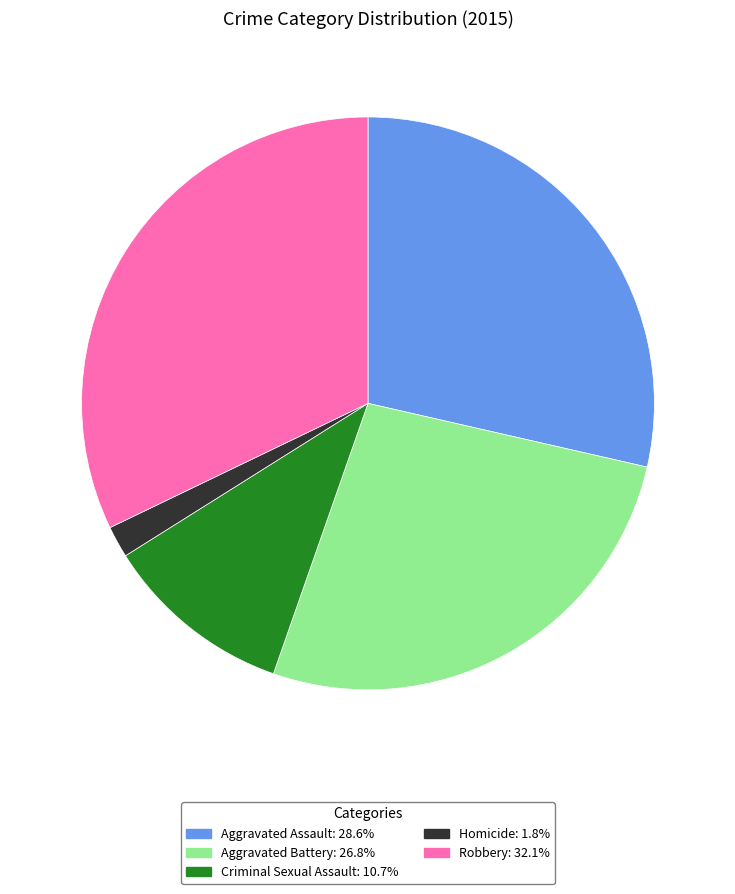

What is the smallest slice in the pie chart?

Homicide